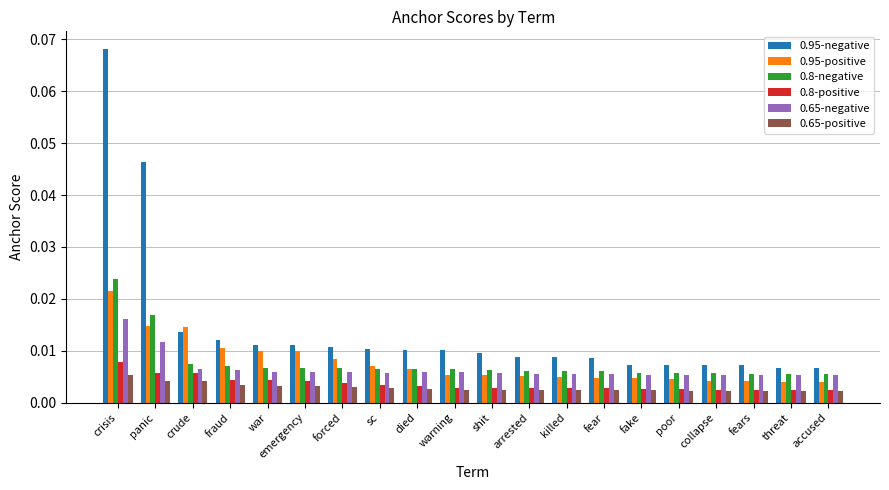

What are all the series names shown in the legend?

0.95-negative, 0.95-positive, 0.8-negative, 0.8-positive, 0.65-negative, 0.65-positive